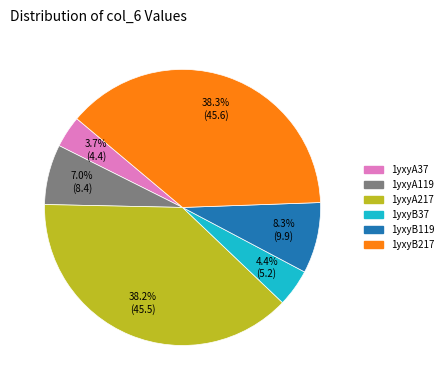

Is it true that 1yxyA37 is 9% of the pie?

False